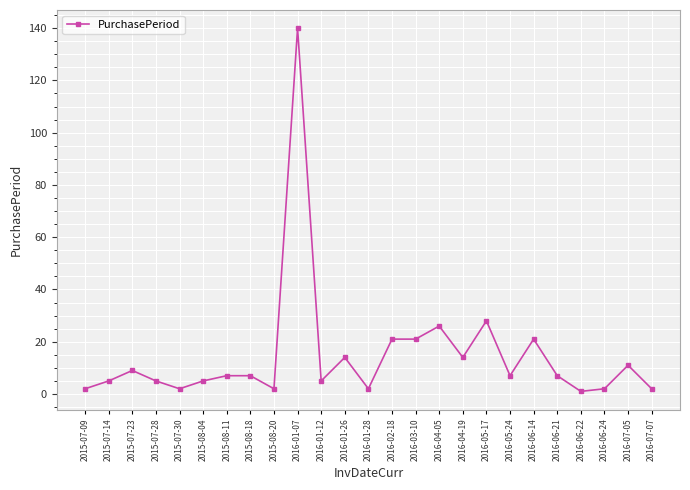

What is the difference between the maximum and minimum values?

139